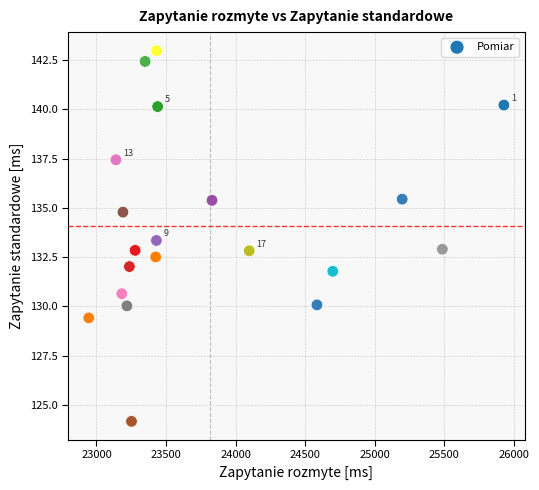

What is the range of Y values (max minus min)?

18.8